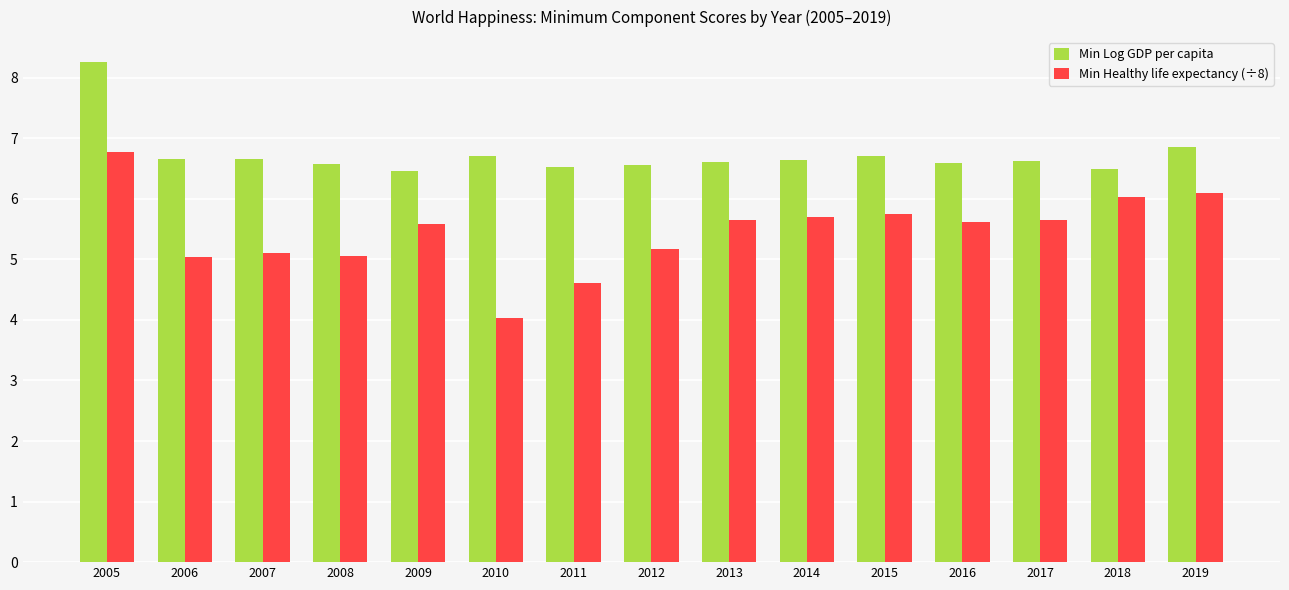

What is the difference between the maximum and minimum values in the Min Healthy life expectancy (÷8) series?

2.7